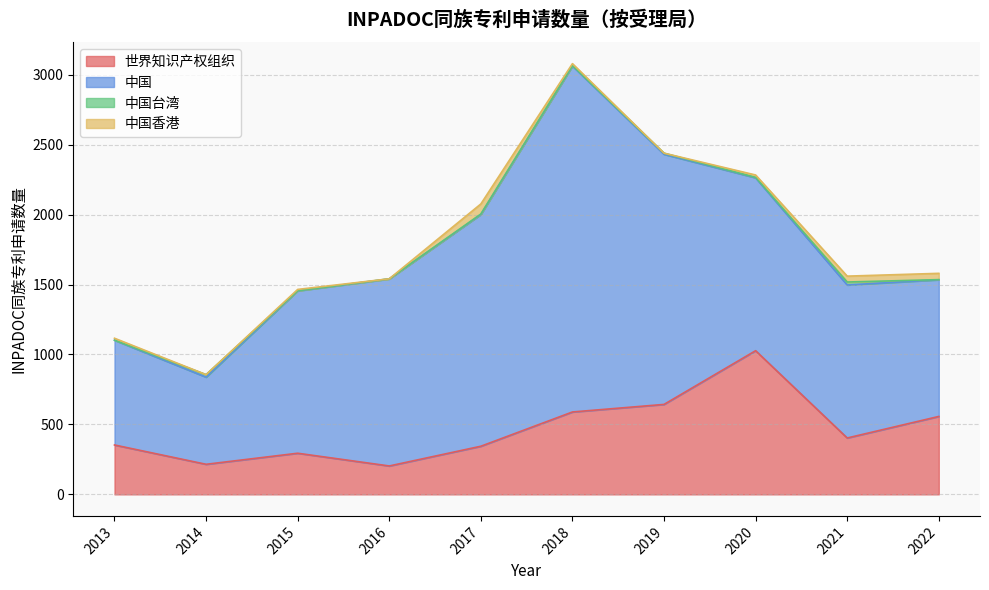

Between 2015 and 2020, which series saw the biggest shift?

世界知识产权组织